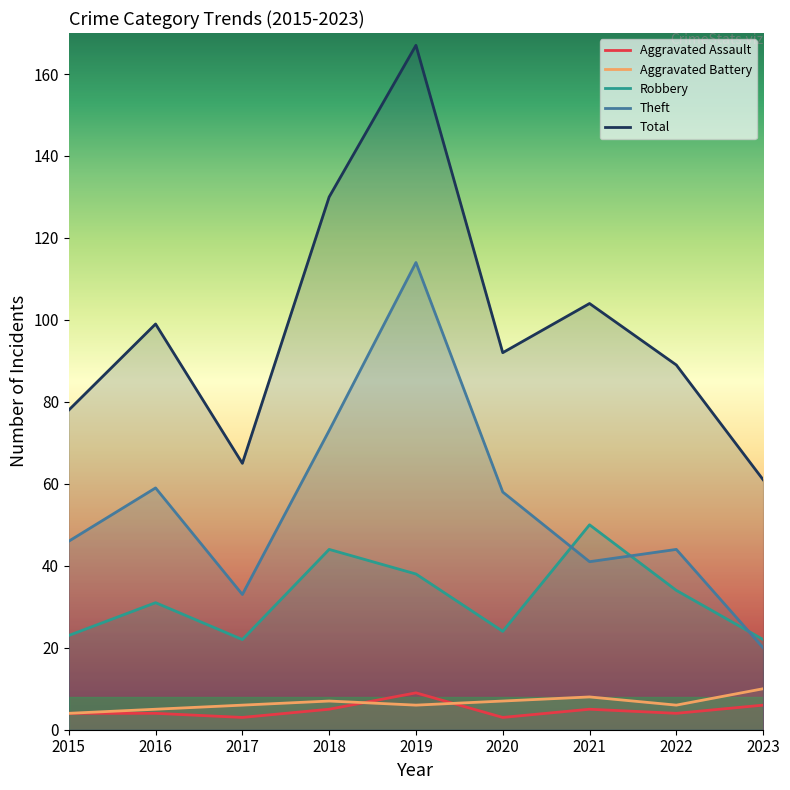

True or false: Total and Theft intersect in this chart.

False